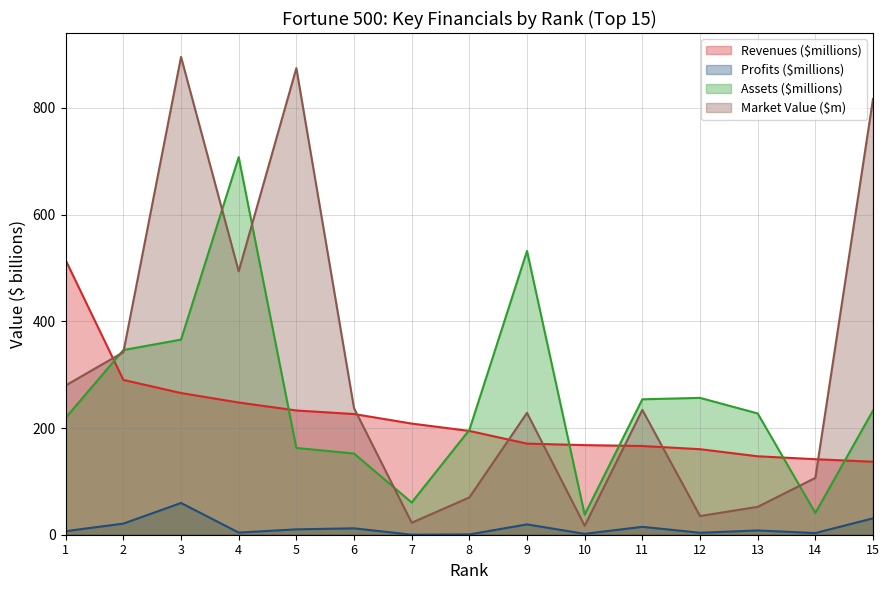

The value of Revenues ($millions) at 7 is 350.5. True or false?

False